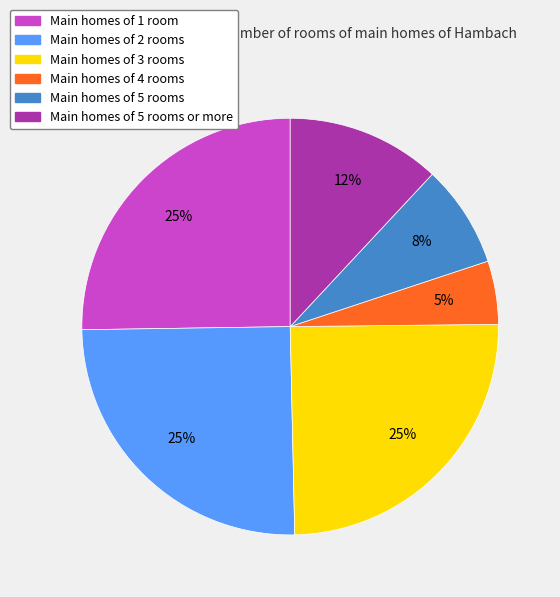

To the nearest percent, what is the difference between the largest and smallest slice percentages?

20%